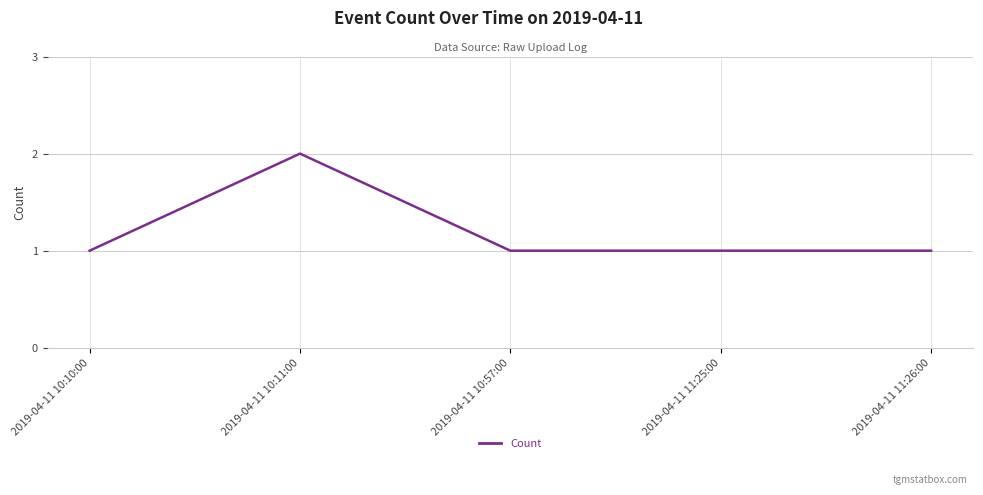

Reading left to right, list all the values displayed in this chart.

1	2	1	1	1